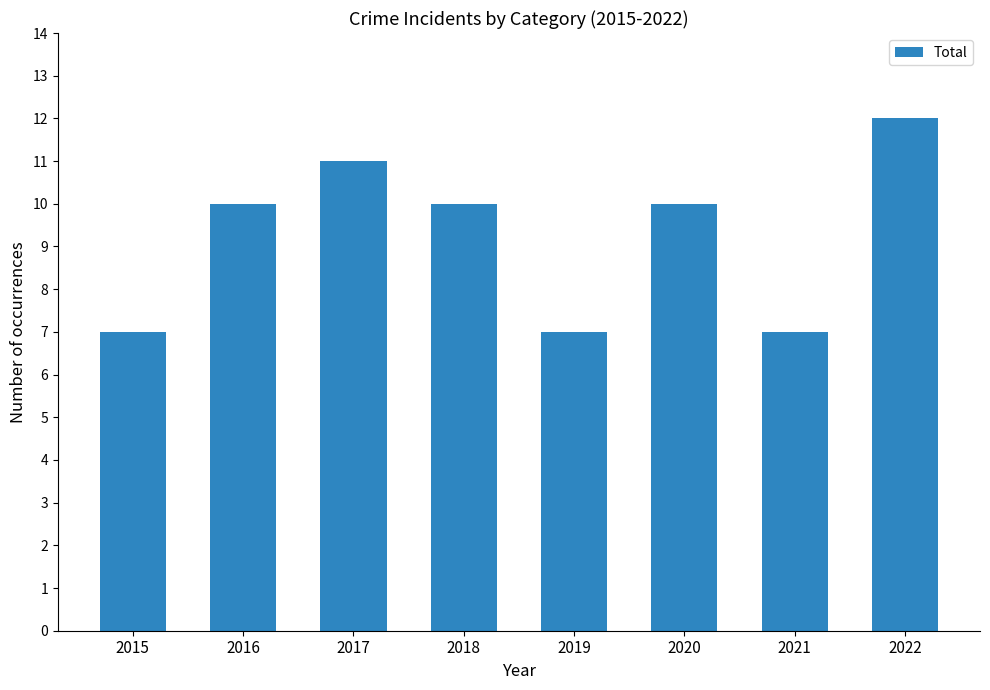

Approximately how many times larger is the value at 2019 compared to 2016?

0.7